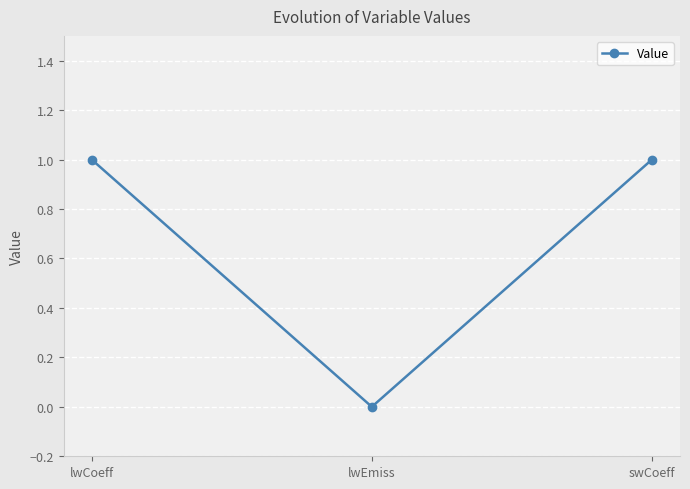

Approximately how many times larger is the value at swCoeff compared to lwCoeff?

1.0